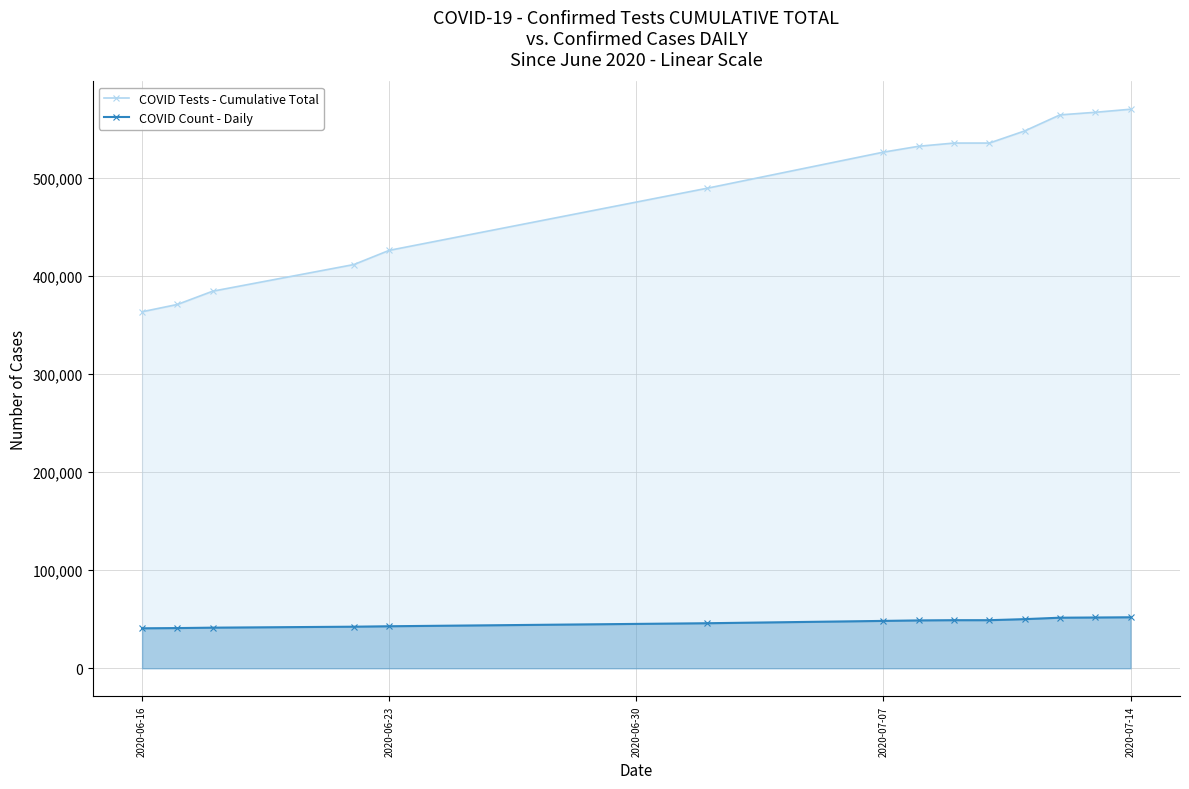

Which series has the largest range (max minus min)?

COVID Tests - Cumulative Total